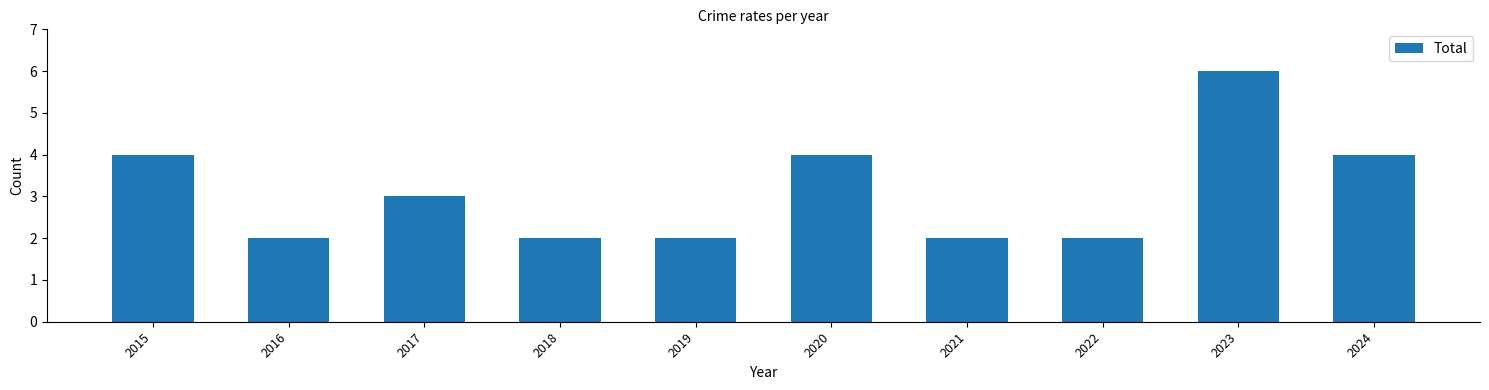

Read the value at 2020.

4